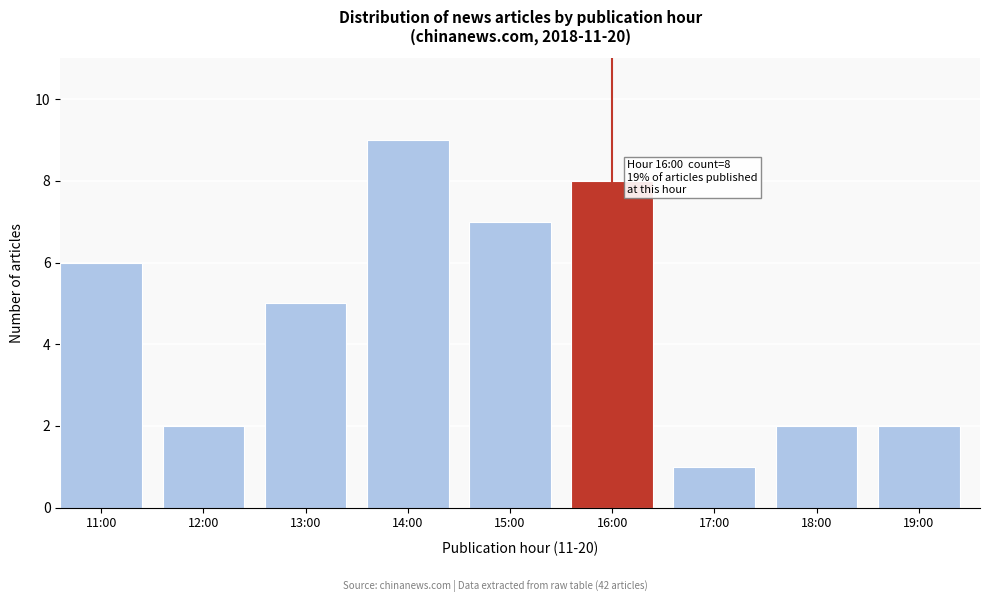

Reading left to right, extract all data points from this chart.

11:00=6	12:00=2	13:00=5	14:00=9	15:00=7	16:00=8	17:00=1	18:00=2	19:00=2